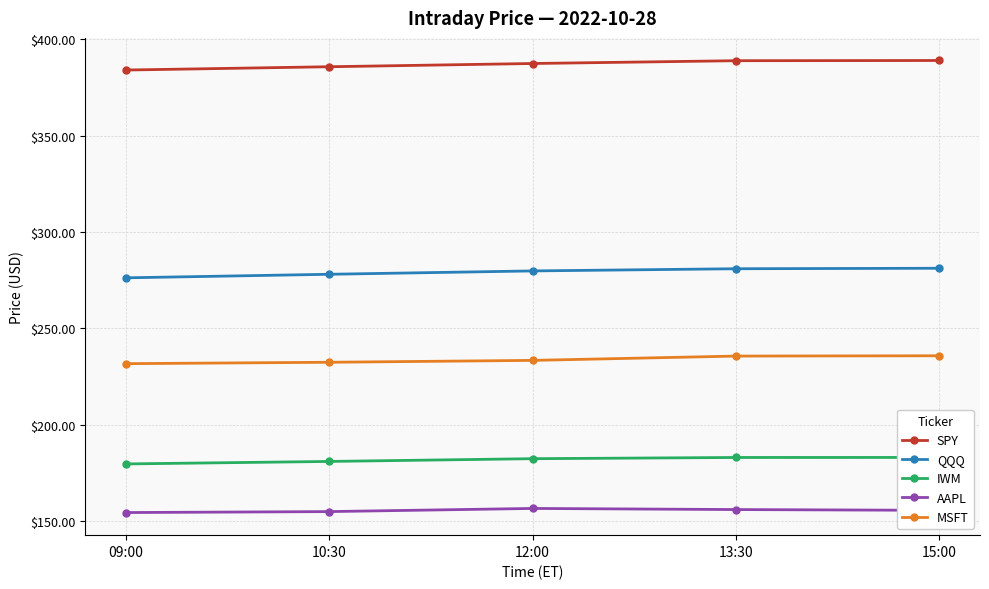

How many lines are shown in the chart?

5